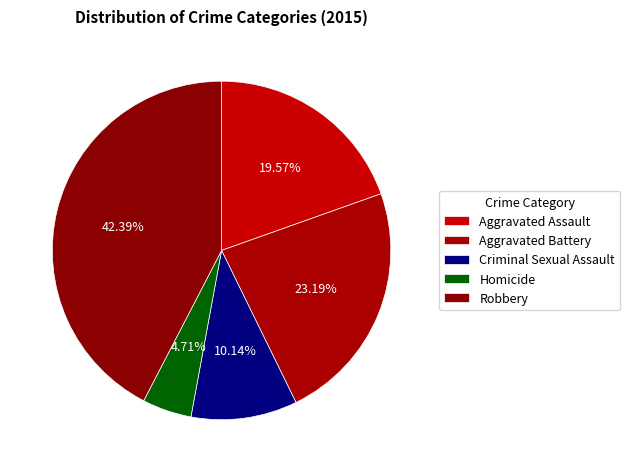

Is there any slice that represents more than half of the pie?

No